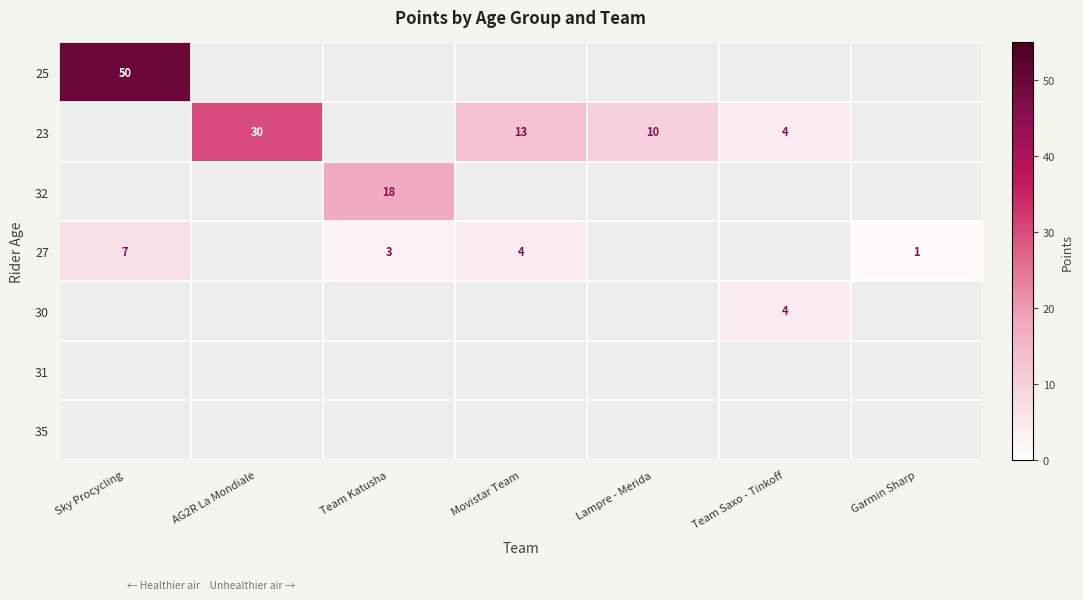

How many distinct data groups are displayed?

7